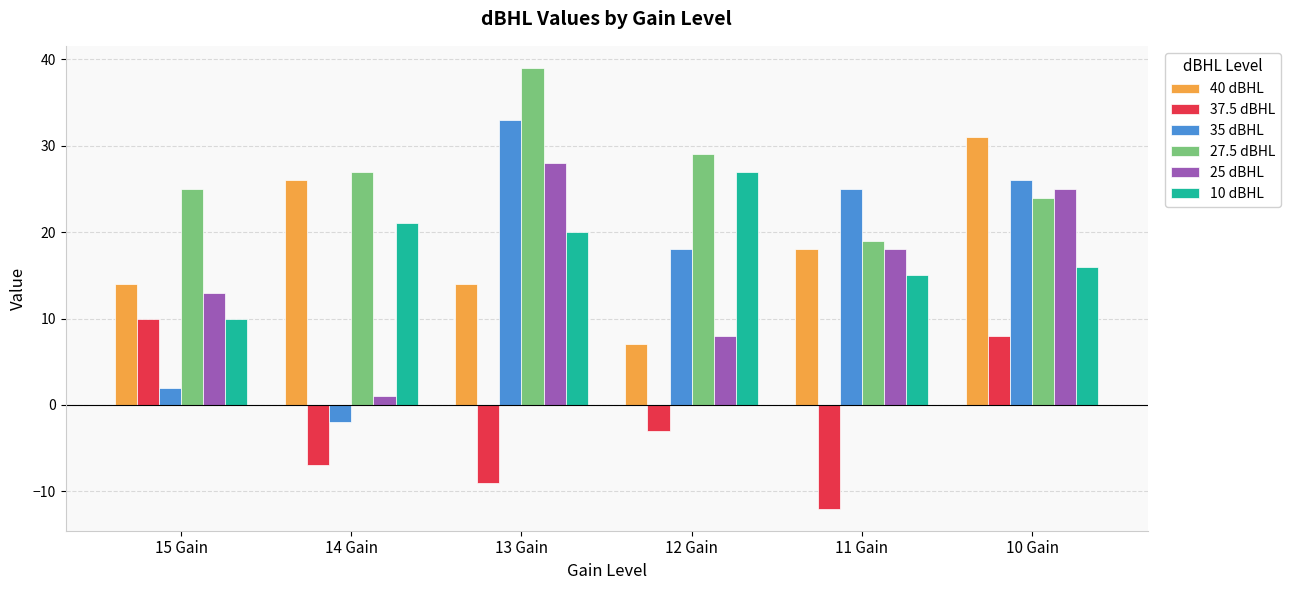

What is the approximate value of 10 dBHL at 13 Gain, to the nearest 5?

20